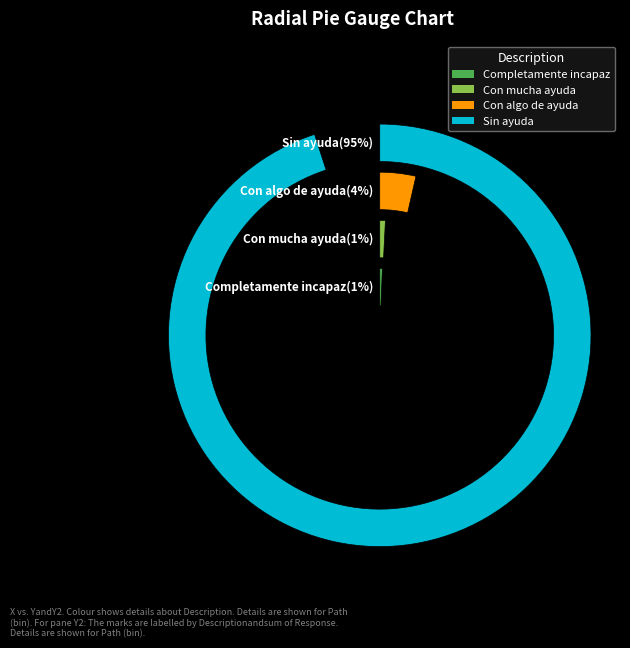

To the nearest percent, what is the combined percentage of Completamente incapaz and Con mucha ayuda?

1%